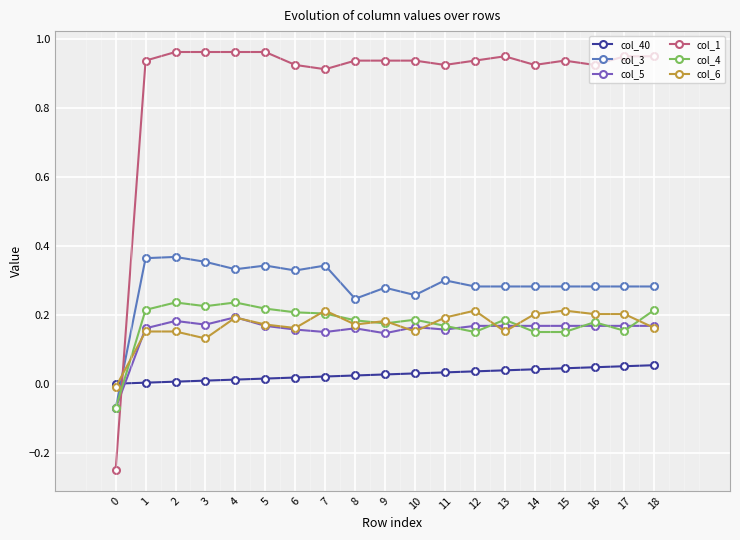

The value of col_6 at 1 is 0.2. True or false?

True